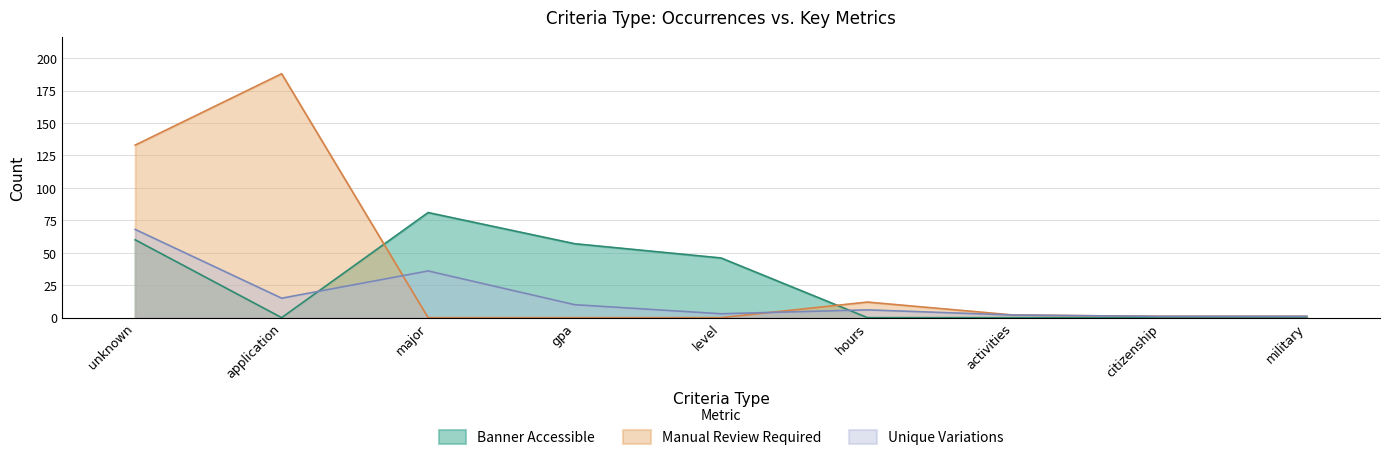

Reading left to right, list all the values displayed in this chart.

Unique Variations: unknown=68	application=15	major=36	gpa=10	level=3	hours=6	activities=2	citizenship=1	military=1
Manual Review Required: unknown=133	application=188	major=0	gpa=0	level=0	hours=12	activities=2	citizenship=1	military=1
Banner Accessible: unknown=60	application=0	major=81	gpa=57	level=46	hours=0	activities=0	citizenship=0	military=0